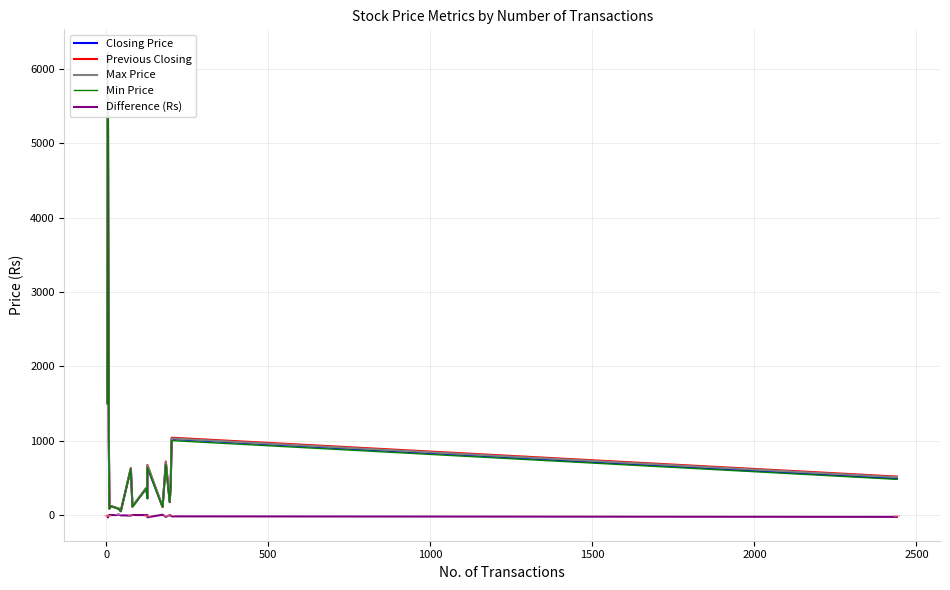

Is the value of Min Price at 8 greater than the value of Max Price at 1000?

No